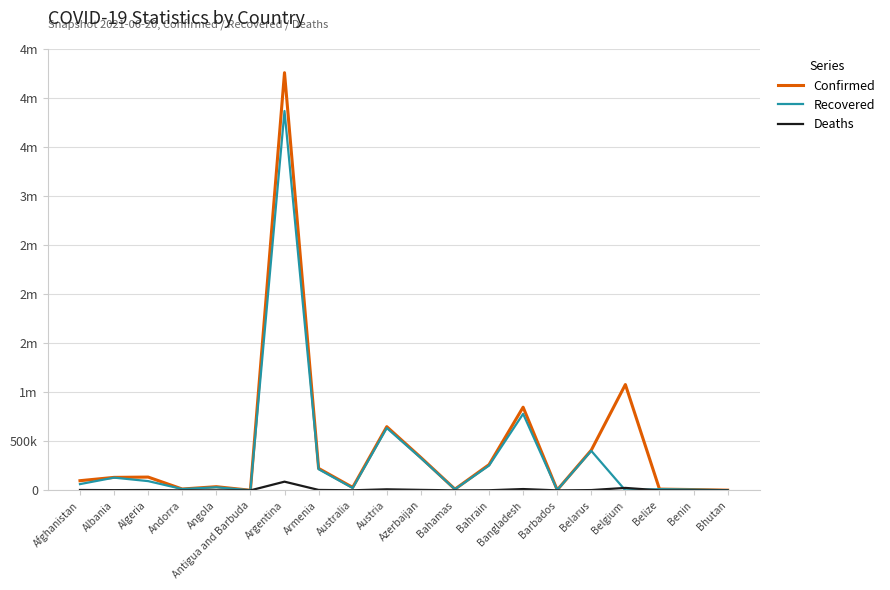

True or false: Confirmed and Deaths cross at least once.

False